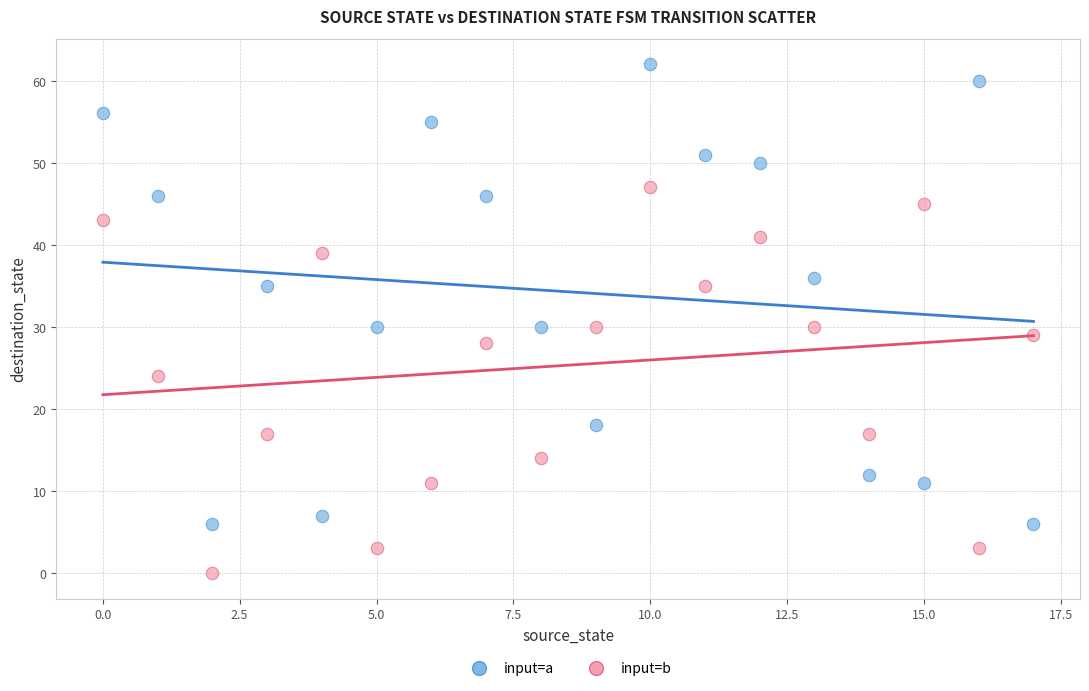

Which series has the largest Y range (max minus min)?

input=a